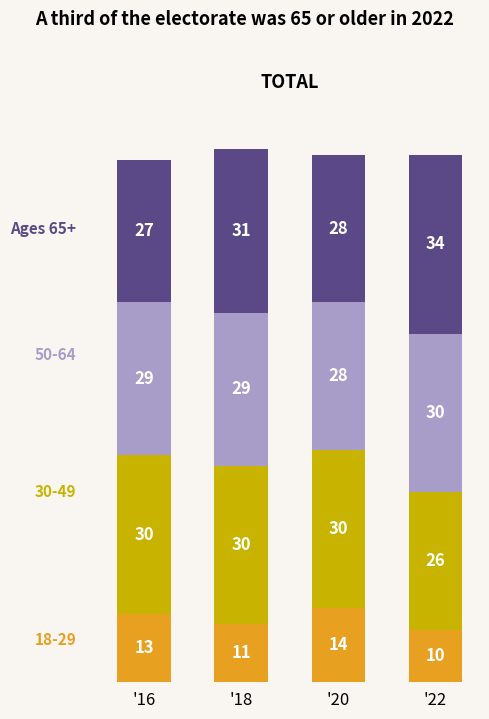

How many bars are there in total?

4